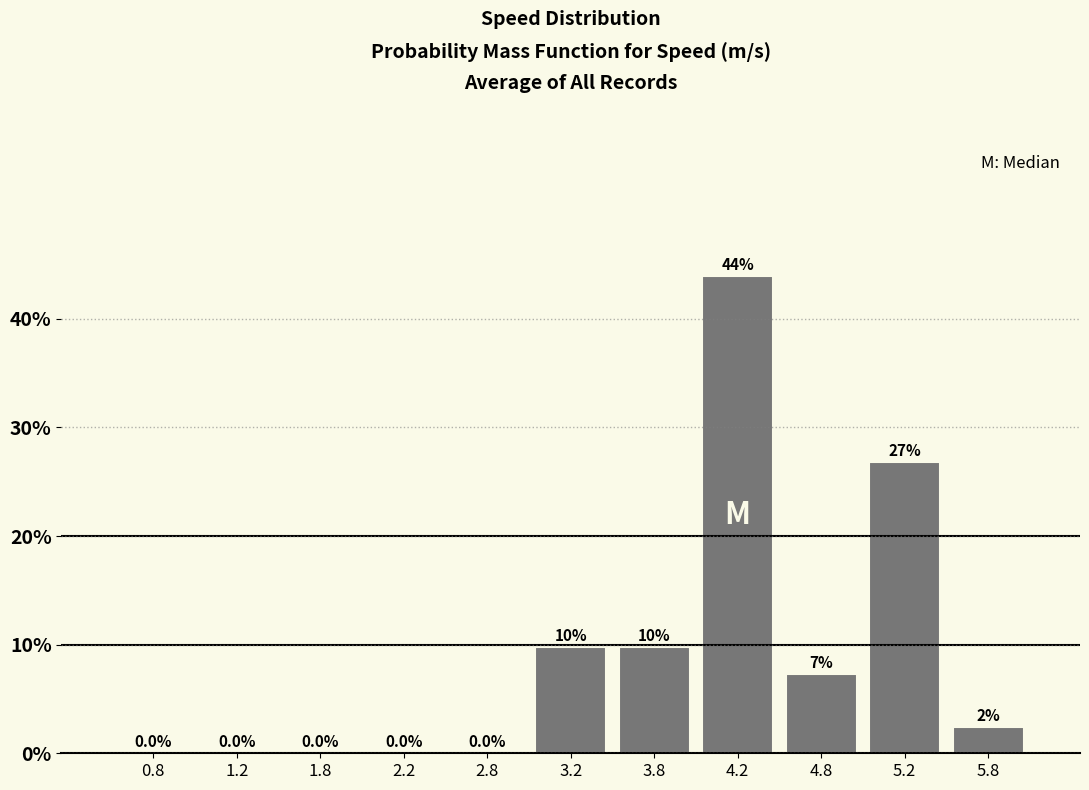

Which range on the x-axis has the tallest bar?

4.0 to 4.5